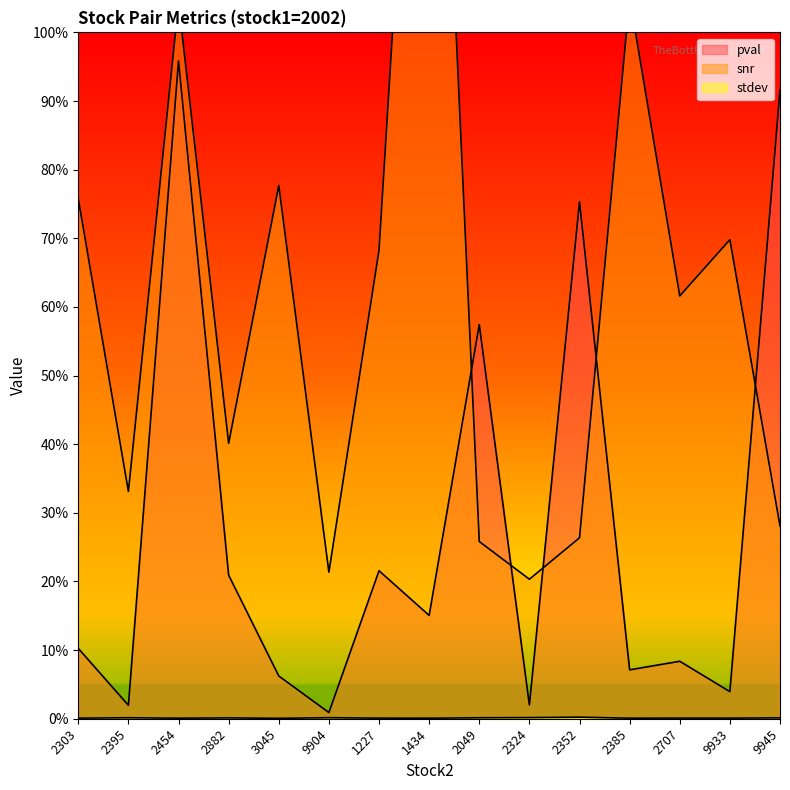

Is the value of pval at 3045 greater than the value of snr at 9945?

No